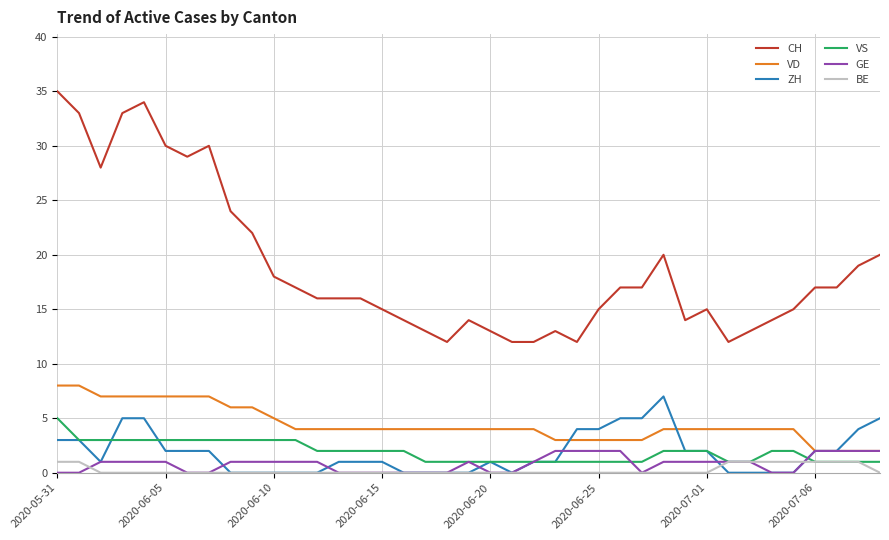

True or false: VS and VD cross at least once.

False